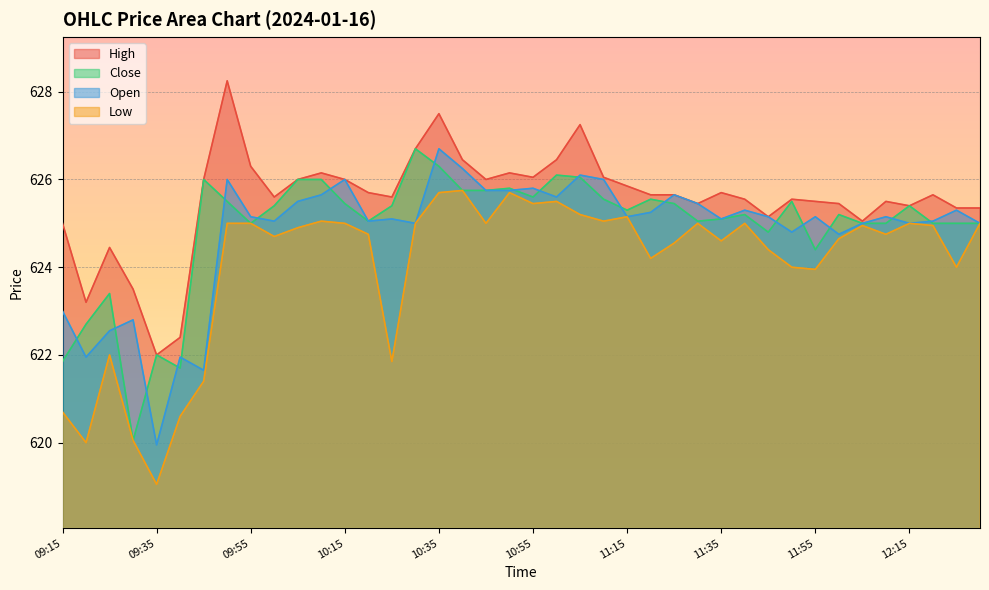

Where does the Low series first go above 624?

09:50